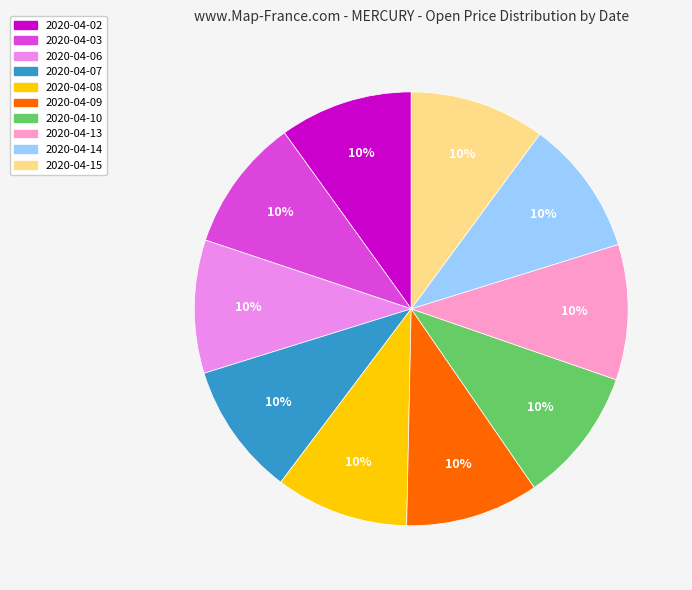

To the nearest percent, what is the average slice percentage?

10%